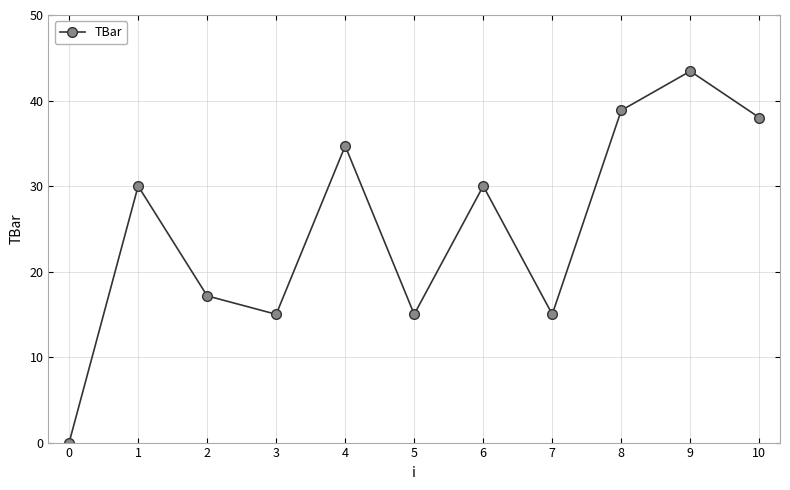

What is the difference between the maximum and minimum values?

43.4